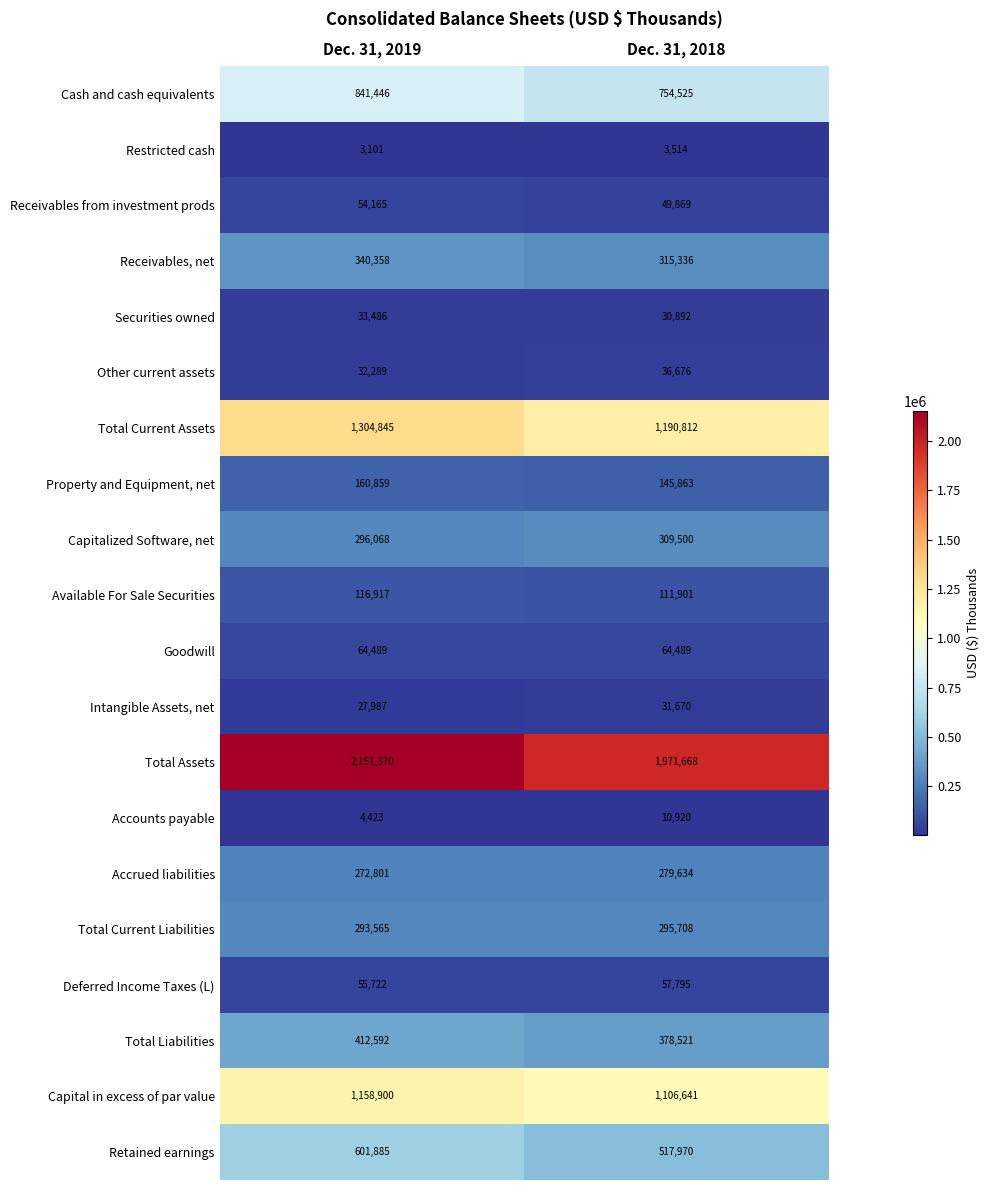

True or false: Intangible Assets, net has a value of 31670 at Dec. 31, 2018.

True